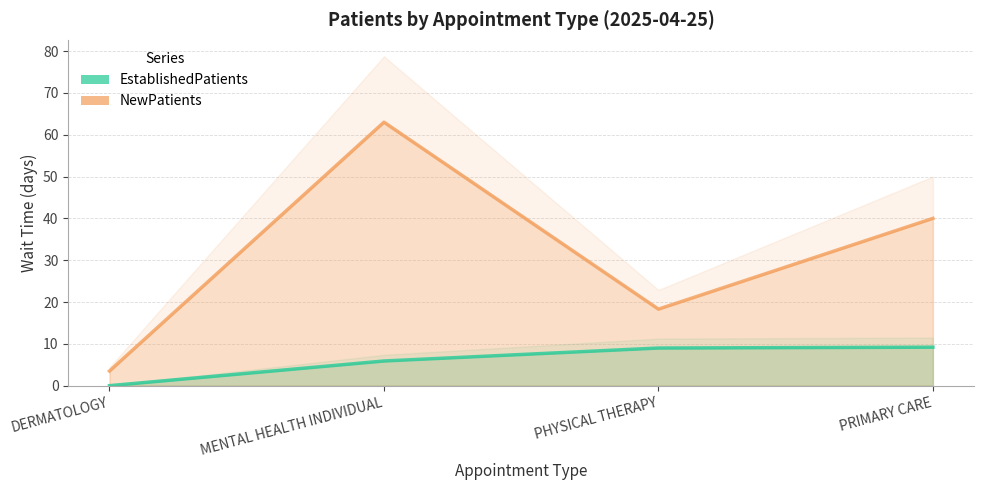

True or false: EstablishedPatients and NewPatients intersect in this chart.

False